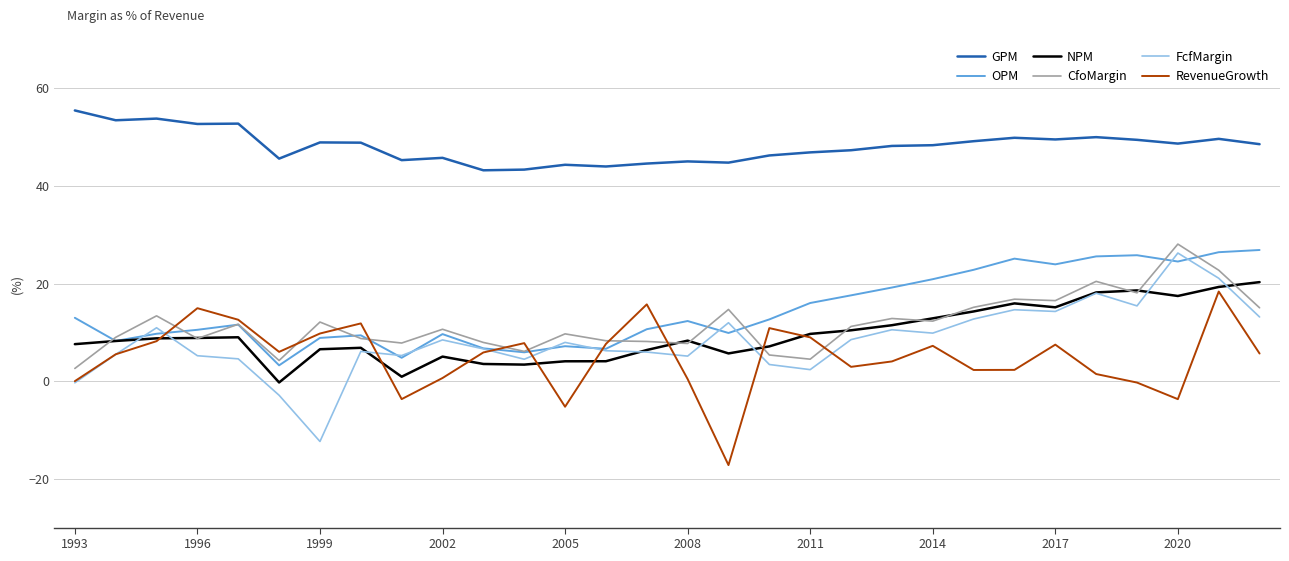

True or false: GPM and NPM intersect in this chart.

False